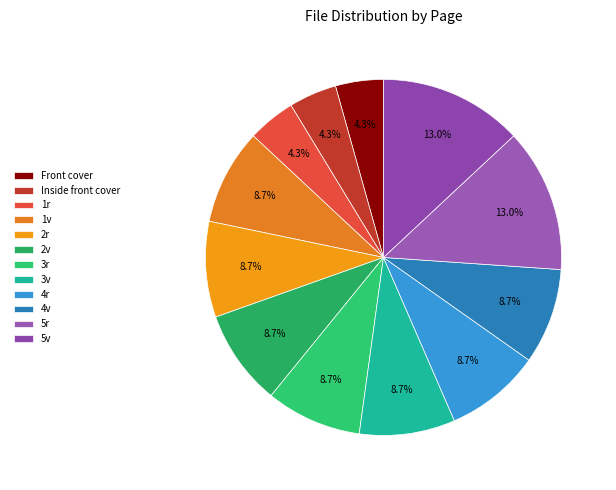

How many slices are in this pie chart?

12